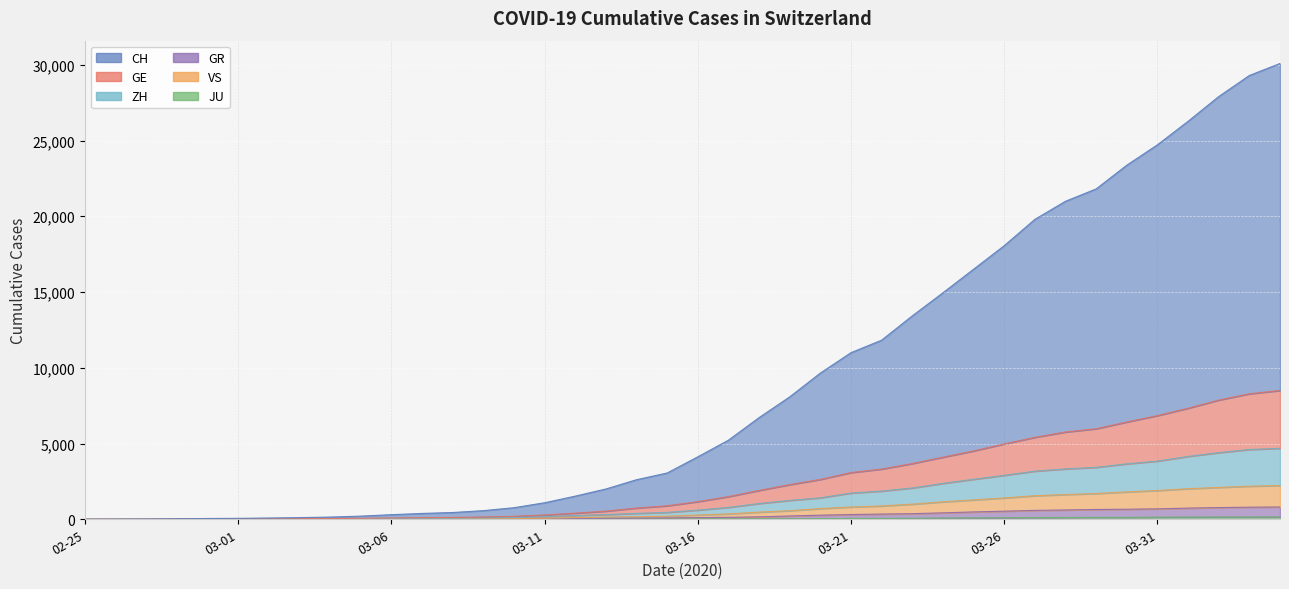

What is the label of the 39th point from the right?

2020-02-26